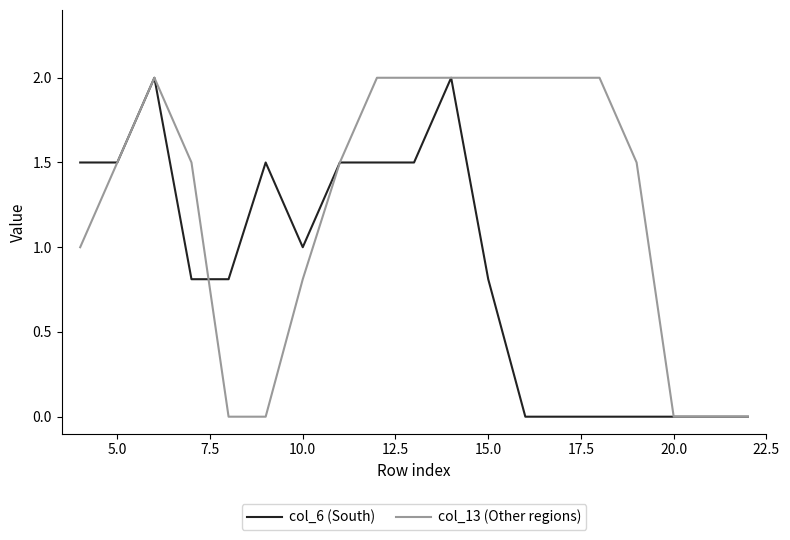

True or false: col_13 (Other regions) and col_6 (South) cross at least once.

True